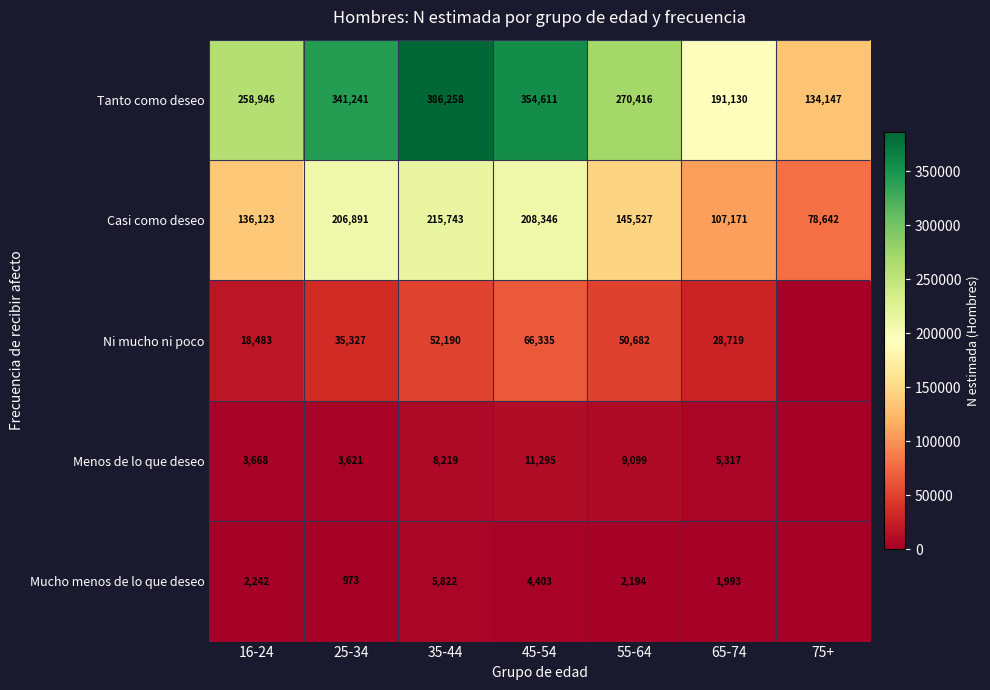

Which has a higher value, 16-24 or 45-54?

45-54